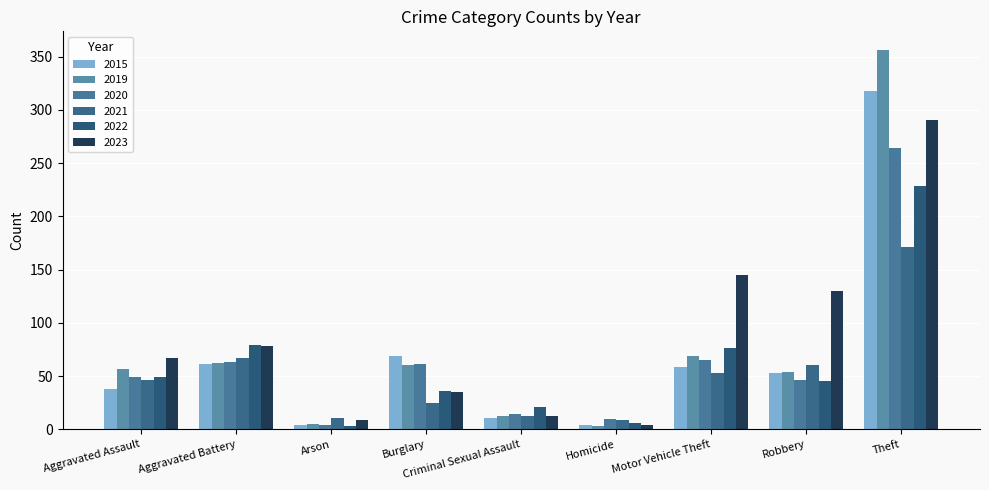

What is the label of the 1st bar from the right?

Theft